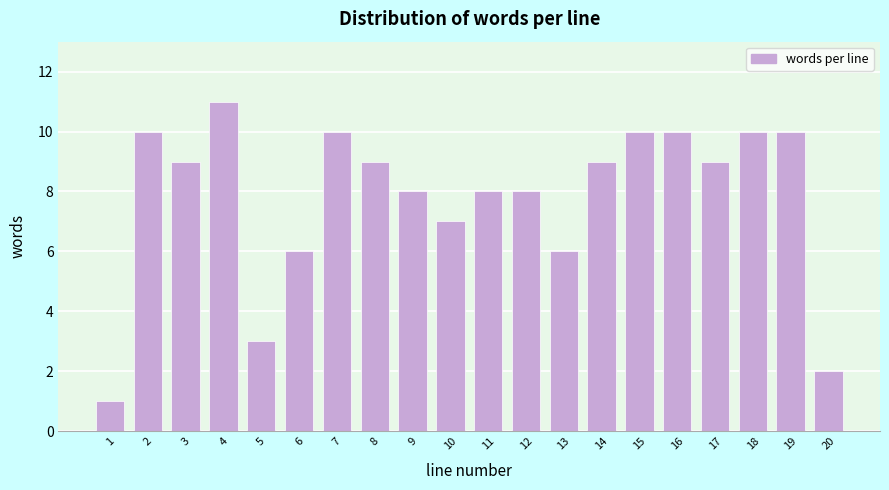

Reading left to right, transcribe all the data shown in this chart.

1=1	2=10	3=9	4=11	5=3	6=6	7=10	8=9	9=8	10=7	11=8	12=8	13=6	14=9	15=10	16=10	17=9	18=10	19=10	20=2